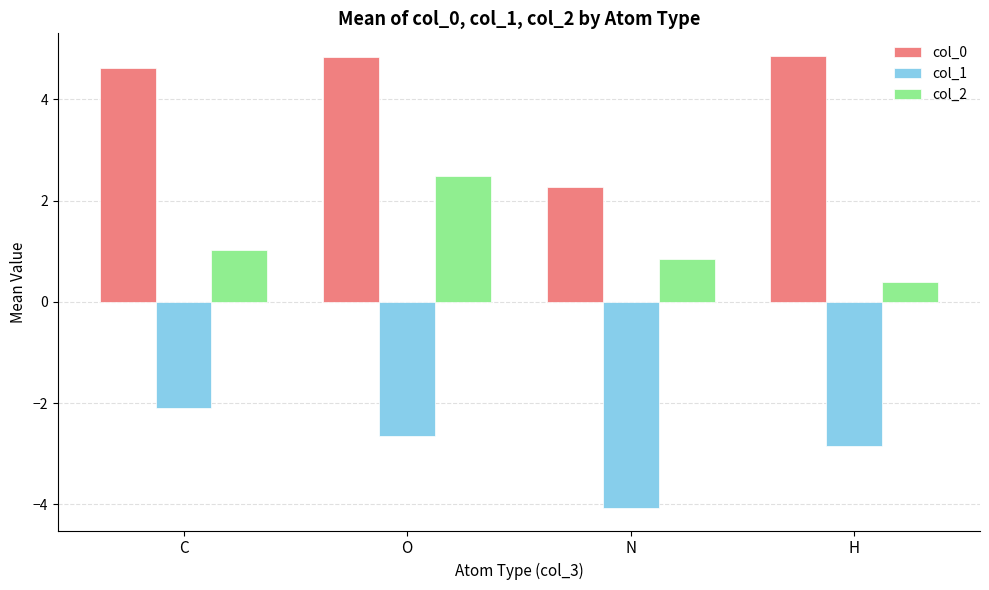

What is the value of the col_0 bar at the 2nd from the left?

4.8